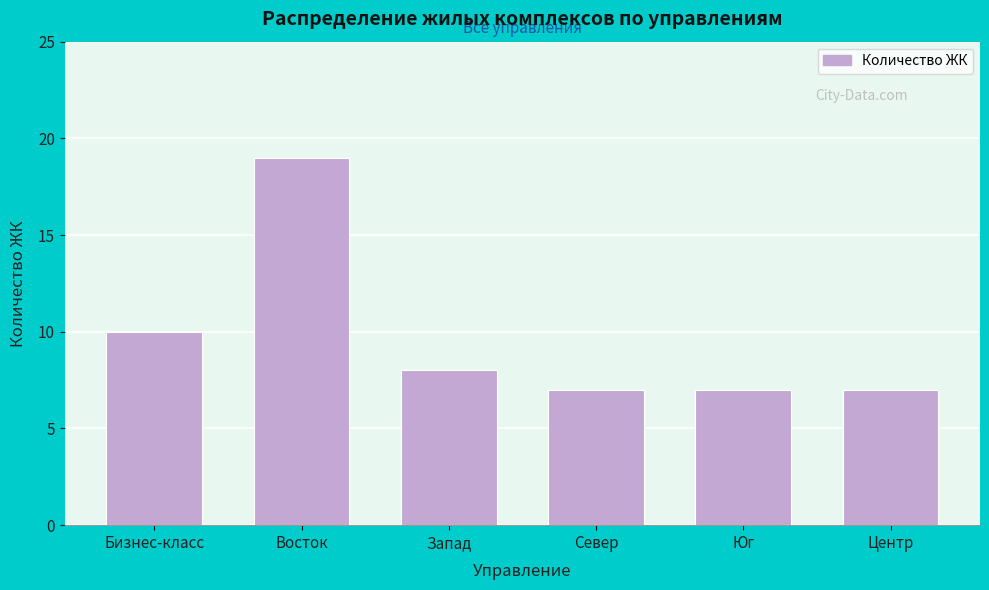

Reading right to left, transcribe all the data shown in this chart.

Центр=7	Юг=7	Север=7	Запад=8	Восток=19	Бизнес-класс=10